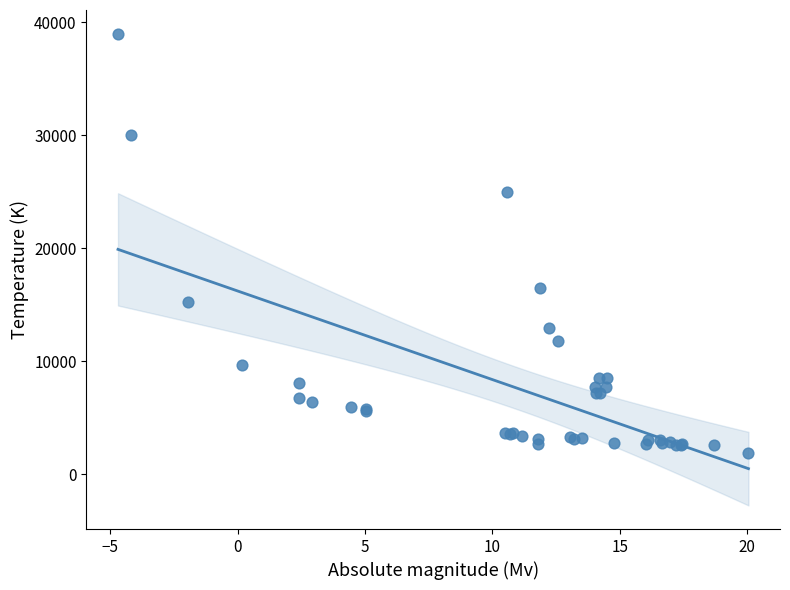

What Y value in the scatter plot is closest to 20469?

16500